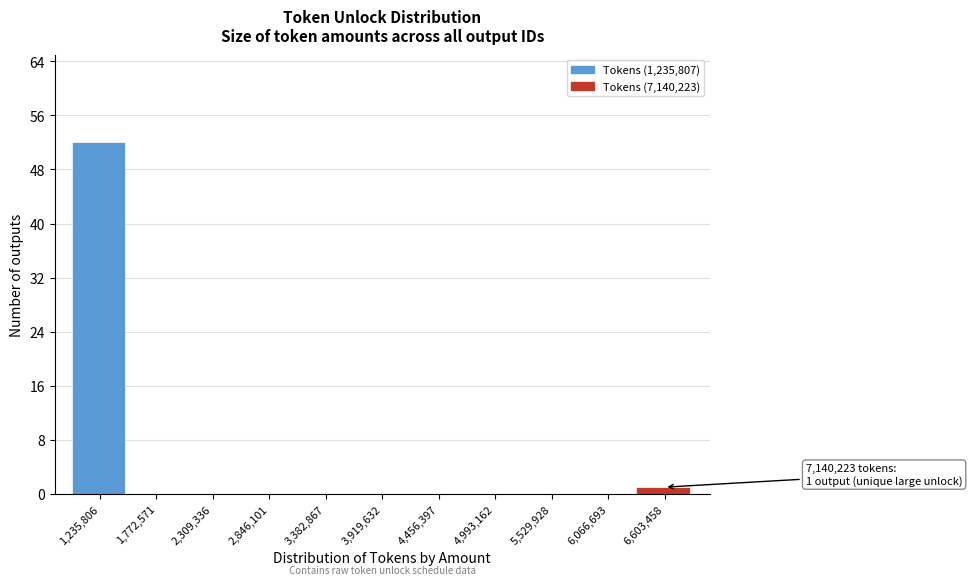

Reading left to right, list all the values displayed in this chart.

1,235,806=52	1,772,571=0	2,309,336=0	2,846,101=0	3,382,867=0	3,919,632=0	4,456,397=0	4,993,162=0	5,529,928=0	6,066,693=0	6,603,458=1